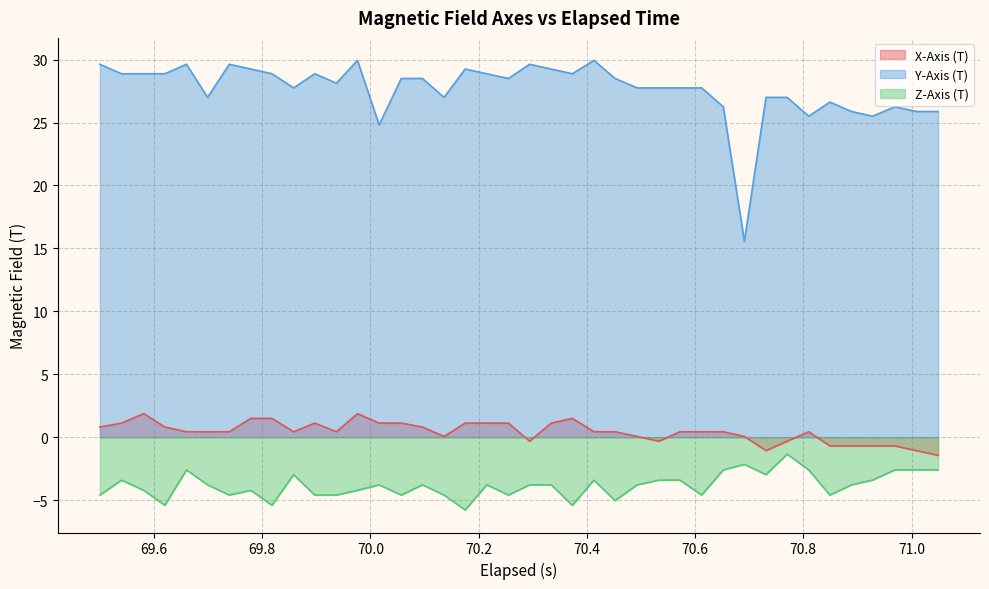

Rank the series by their maximum value, from lowest to highest.

Z-Axis (T), X-Axis (T), Y-Axis (T)